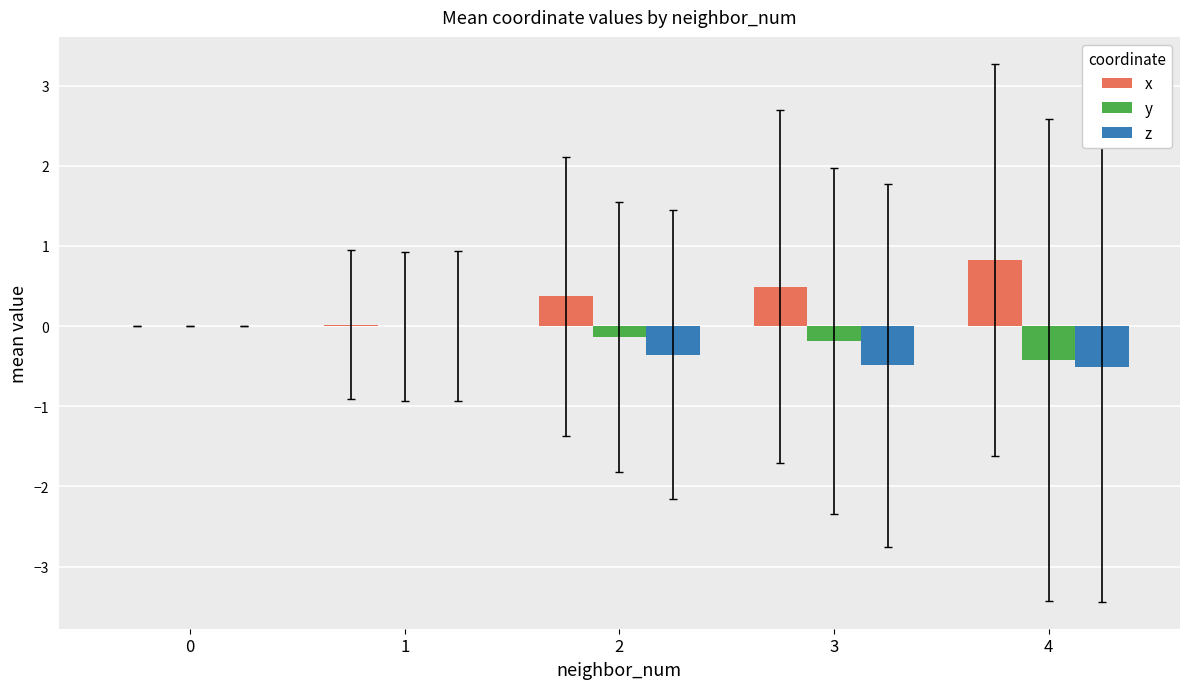

True or false: x has a value of 0.0 at 0.

True